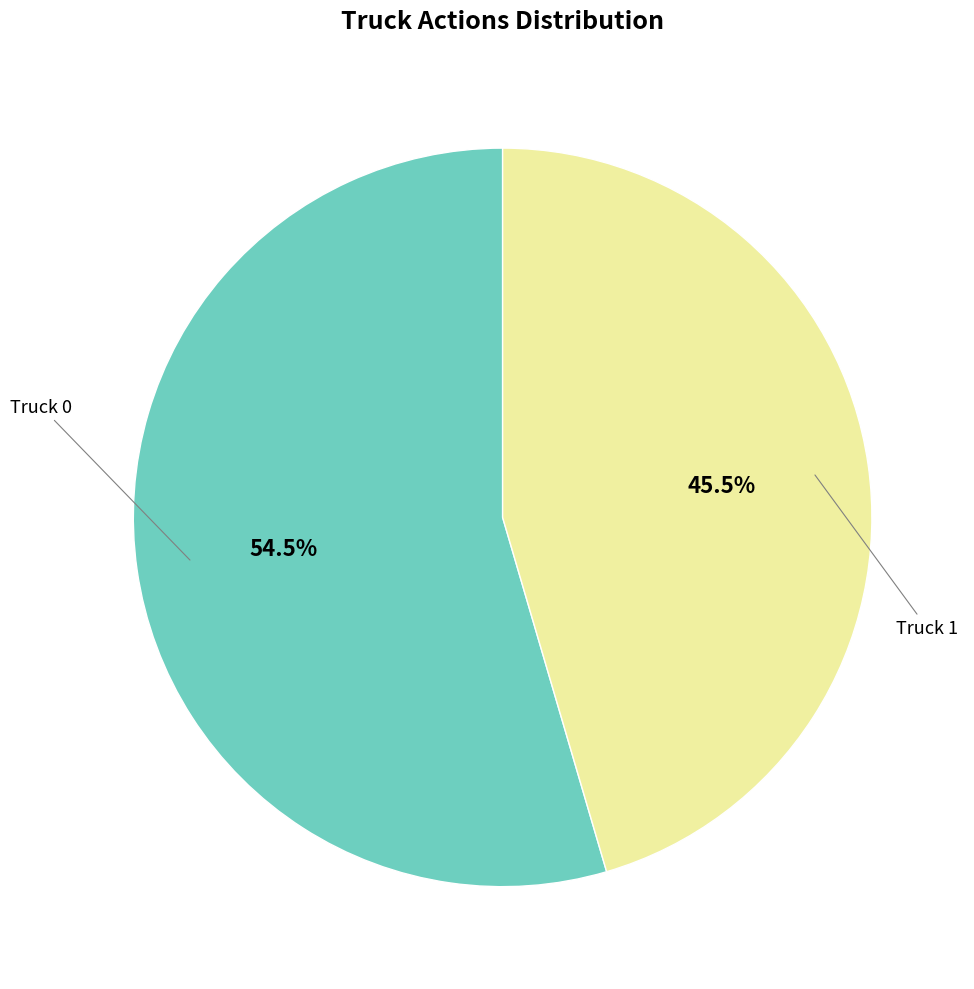

Is there a majority slice in this chart?

Yes